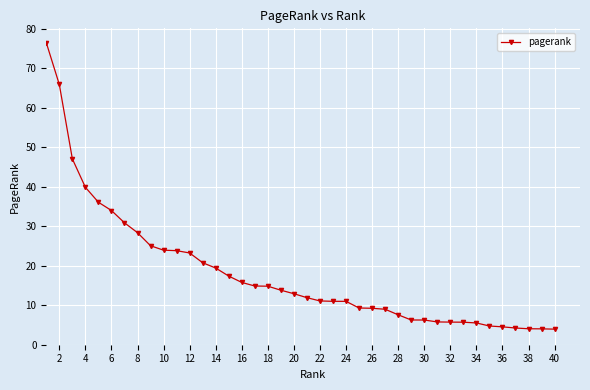

What is the minimum value shown in the chart?

3.9